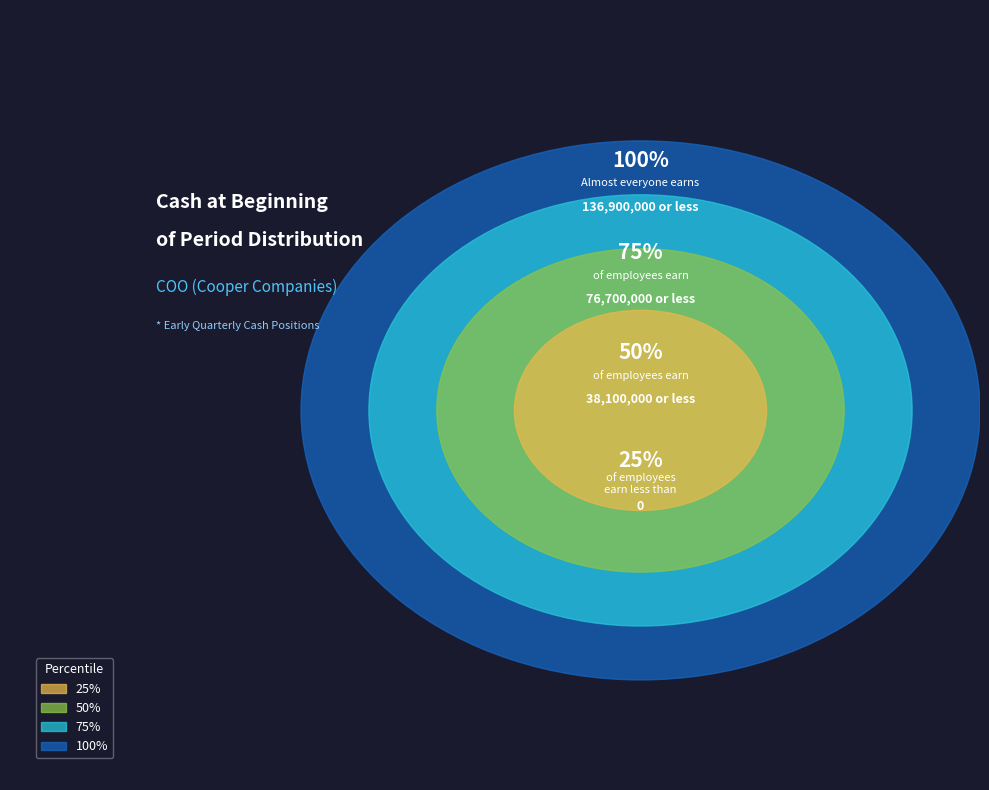

True or false: Q1 1992 accounts for 23% of the total.

False